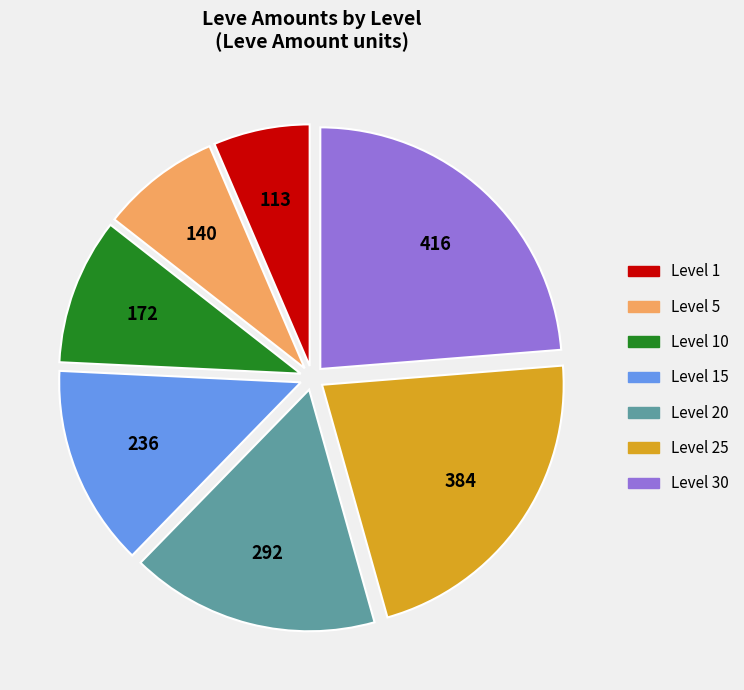

Is there a majority slice in this chart?

No